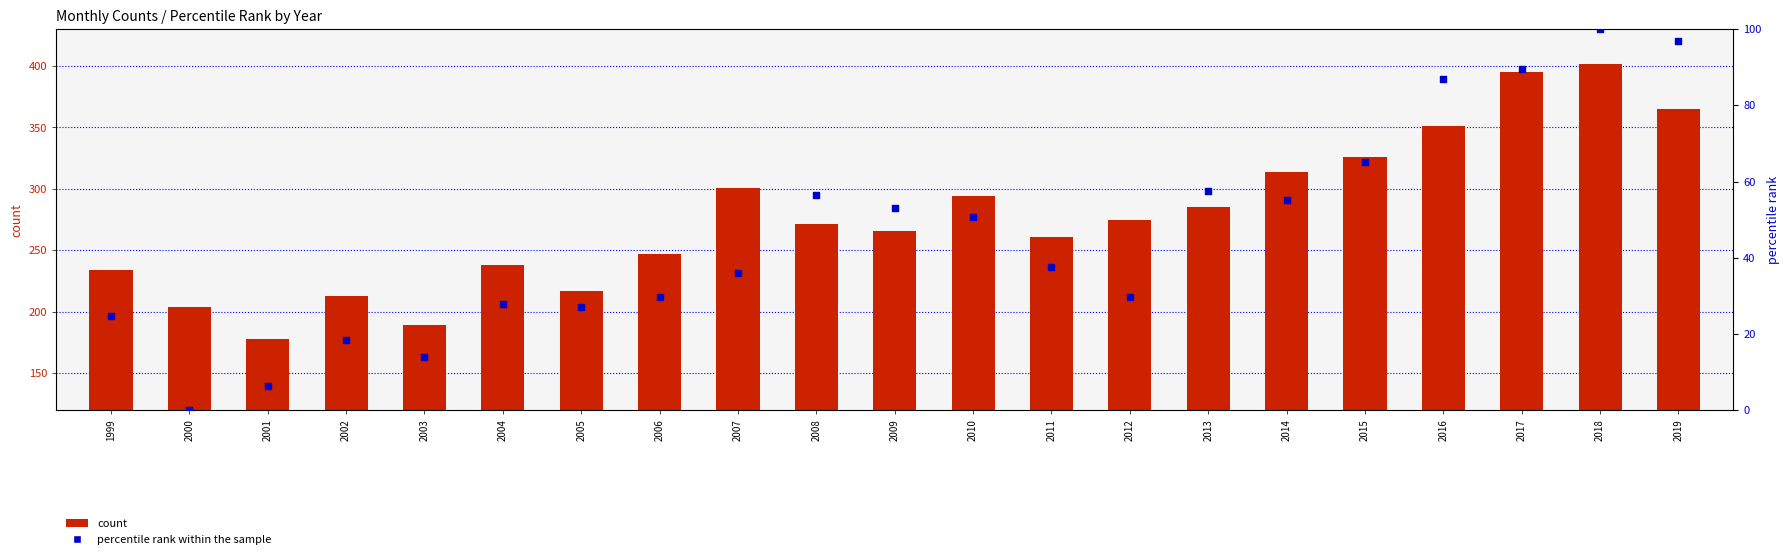

Which series reaches the minimum Y coordinate?

percentile rank within the sample